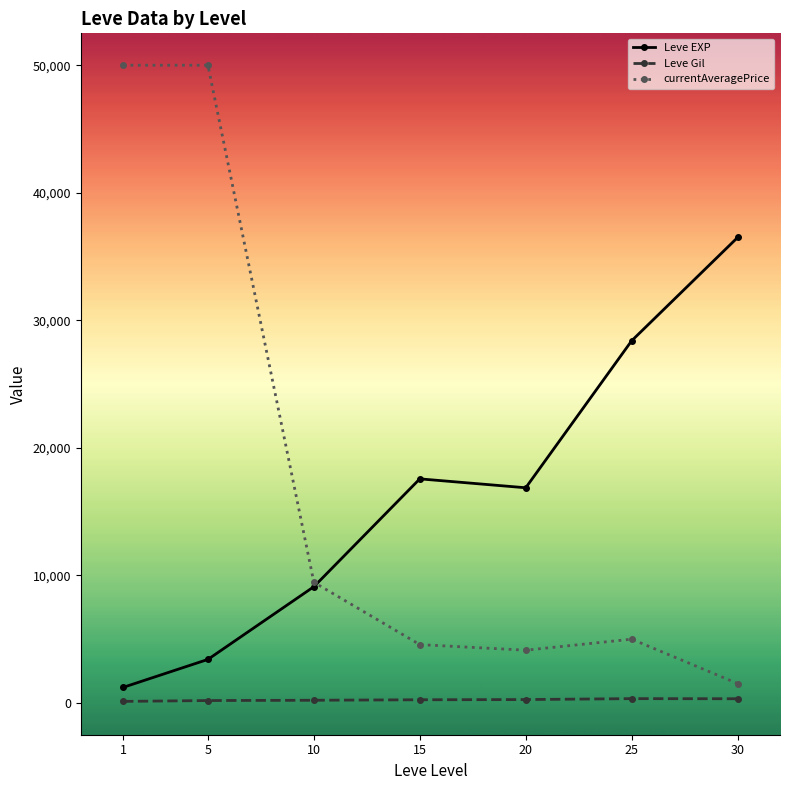

How many series are shown in this chart?

3